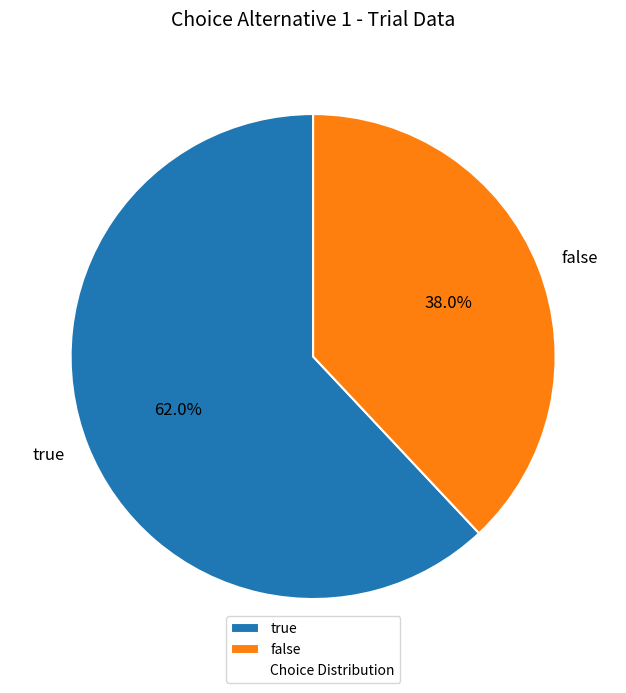

Which category accounts for the majority?

true